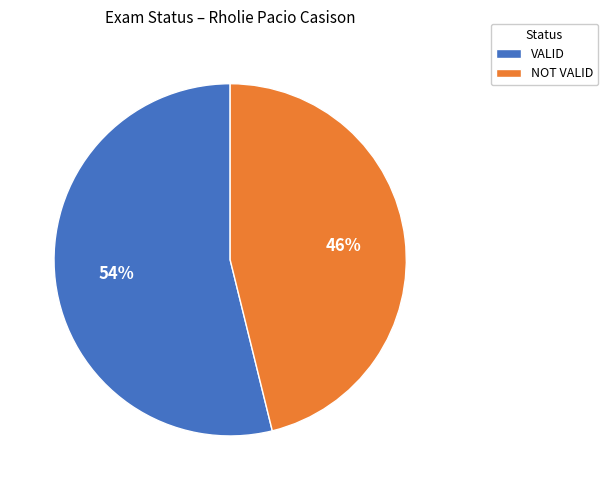

Which category has the smallest portion of the pie?

NOT VALID